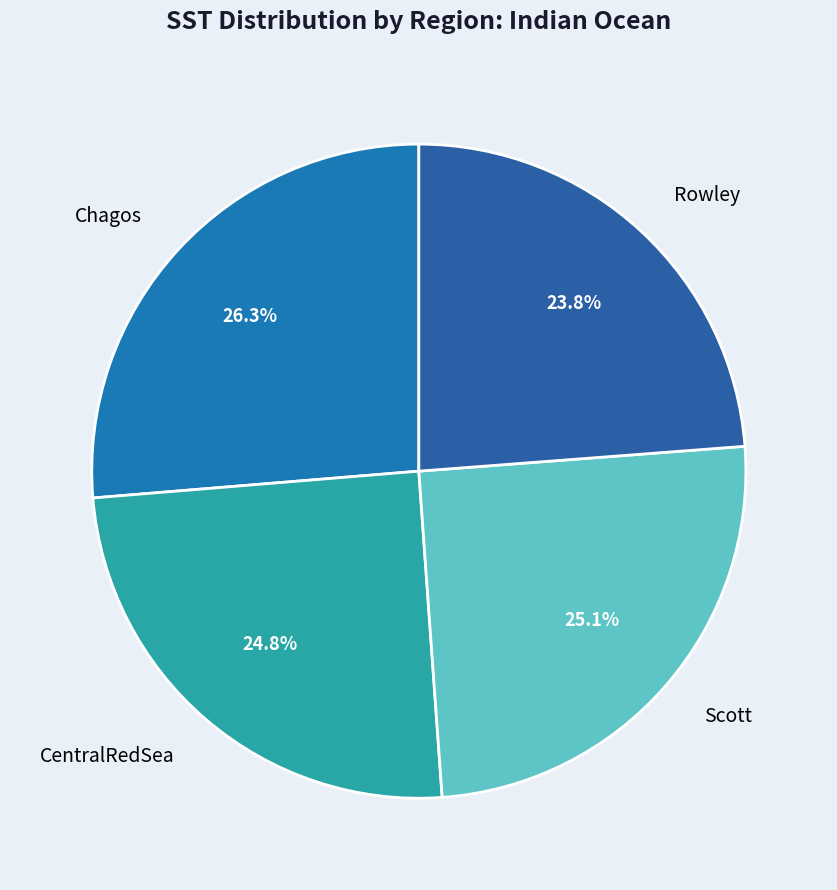

Approximately how many times larger is the value at CentralRedSea compared to Rowley?

1.0